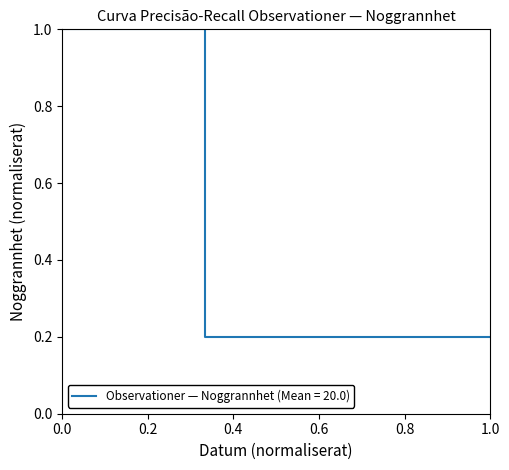

What is the greatest value displayed?

1.0